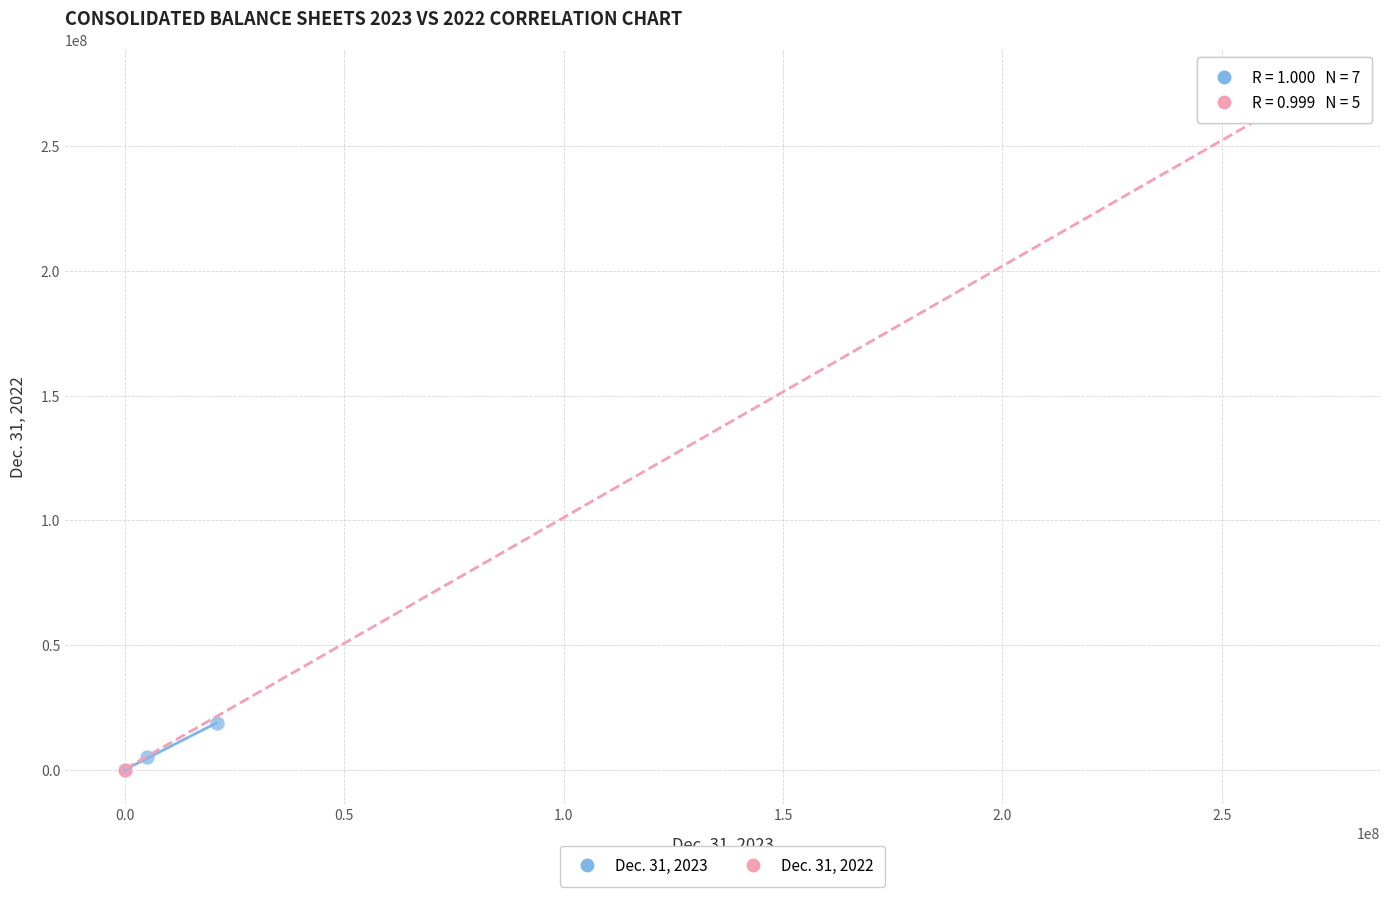

Which series has the widest spread of Y values?

Dec. 31, 2022